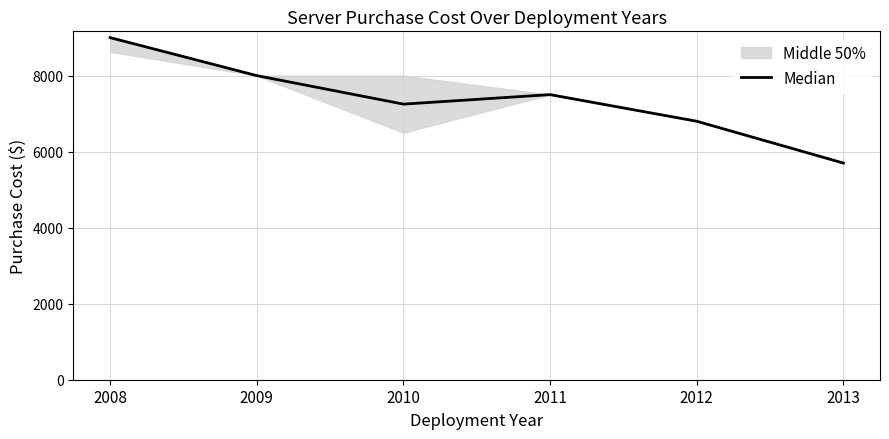

What is the minimum value shown in the chart?

5700